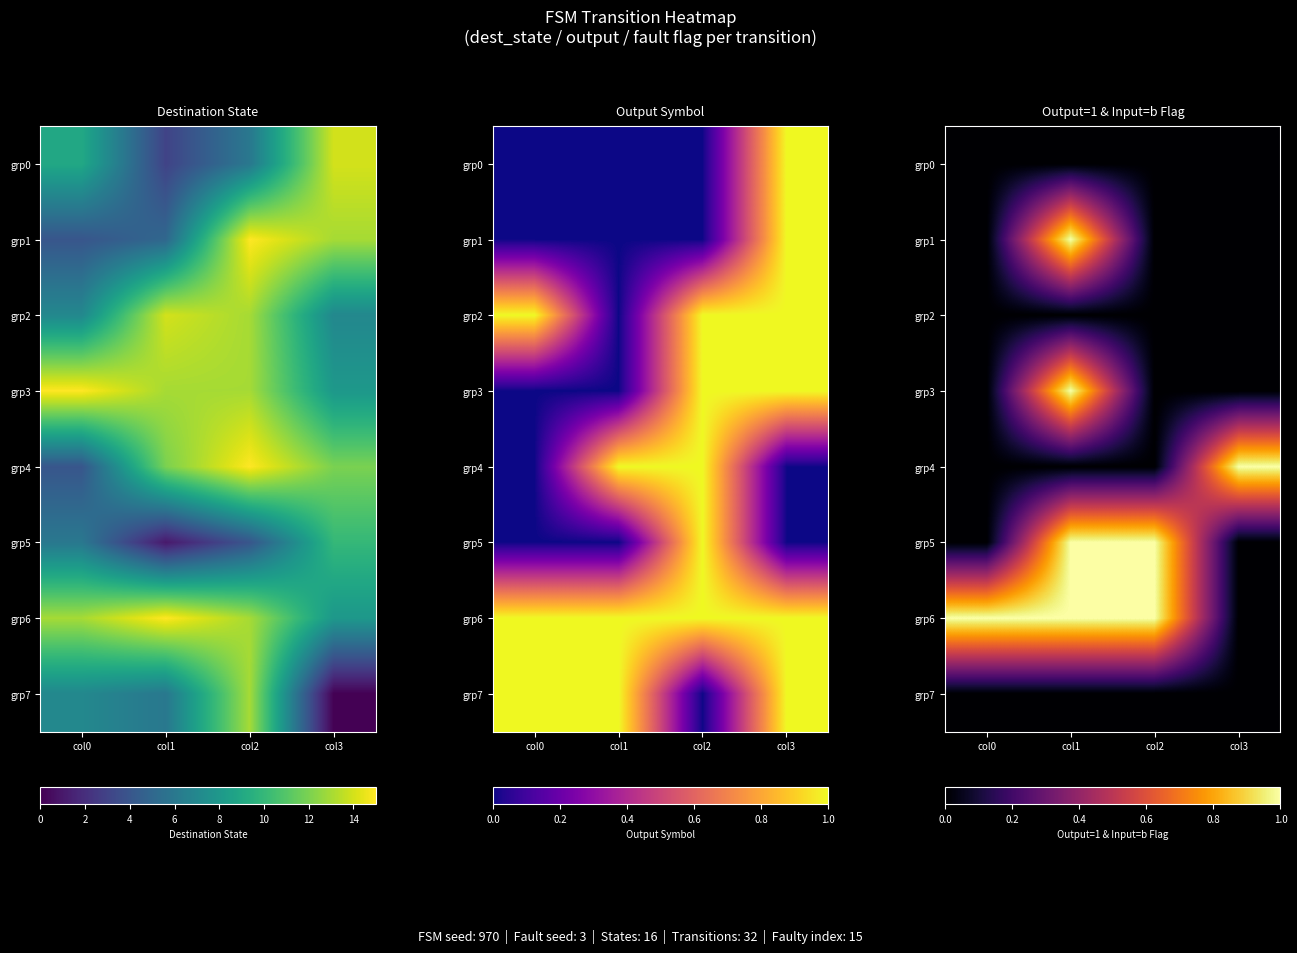

Which series has the largest total across all categories?

grp6